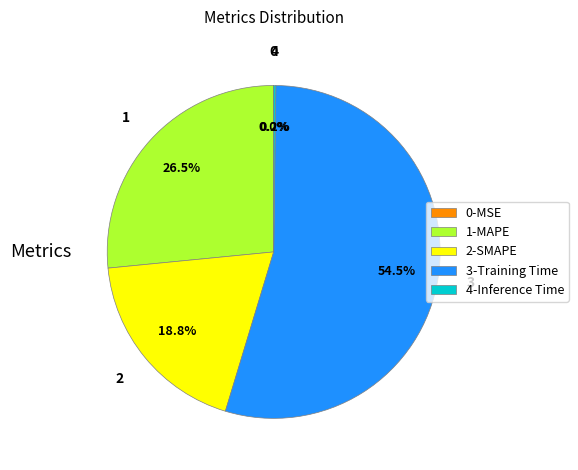

Which category has the biggest portion of the pie?

3-Training Time